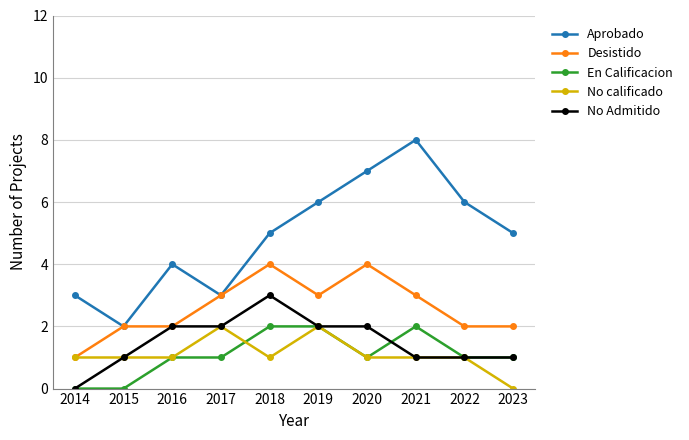

What is the value of the En Calificacion point at the 10th from the left?

1